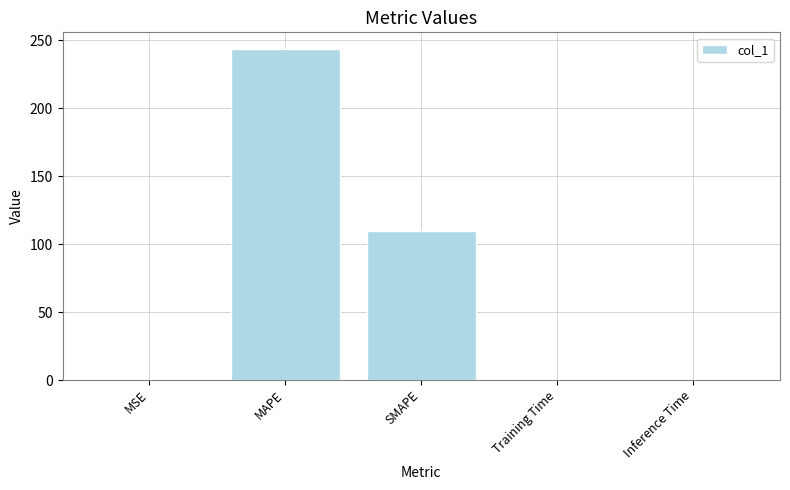

Count the number of categories in the chart.

5